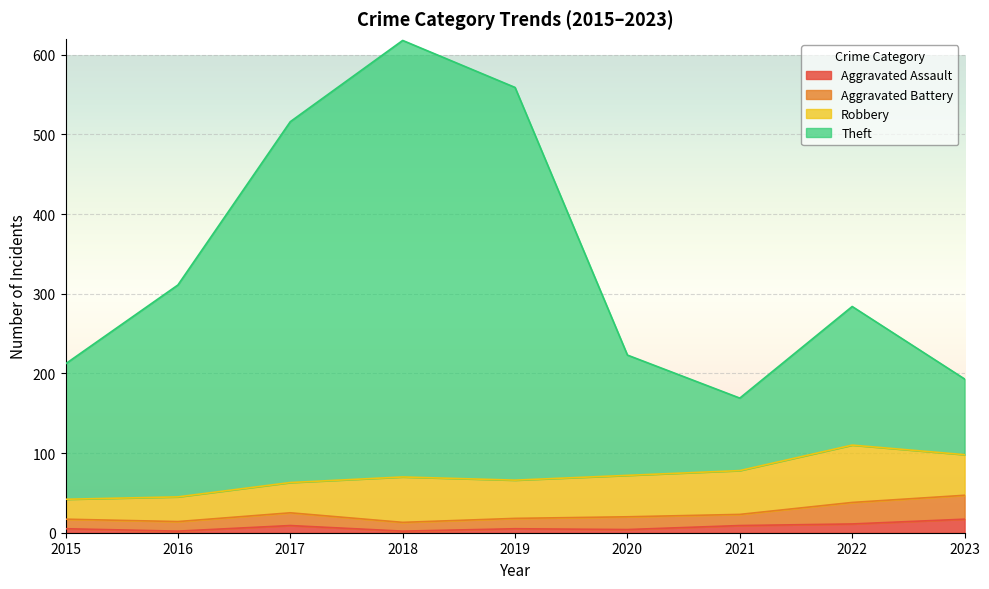

What is the maximum value for Aggravated Assault?

17